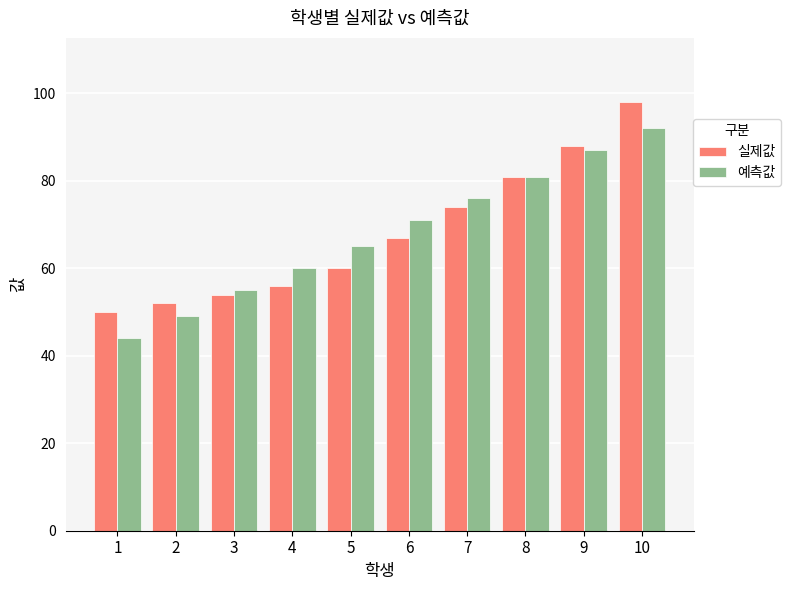

The value of 실제값 at 3 is 14. True or false?

False